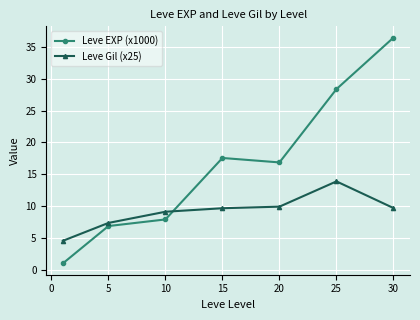

Reading left to right, what are all the values shown in this chart?

Leve EXP (x1000): 1.0	6.9	7.9	17.6	16.9	28.4	36.5
Leve Gil (x25): 4.5	7.3	9.1	9.7	9.9	13.9	9.7